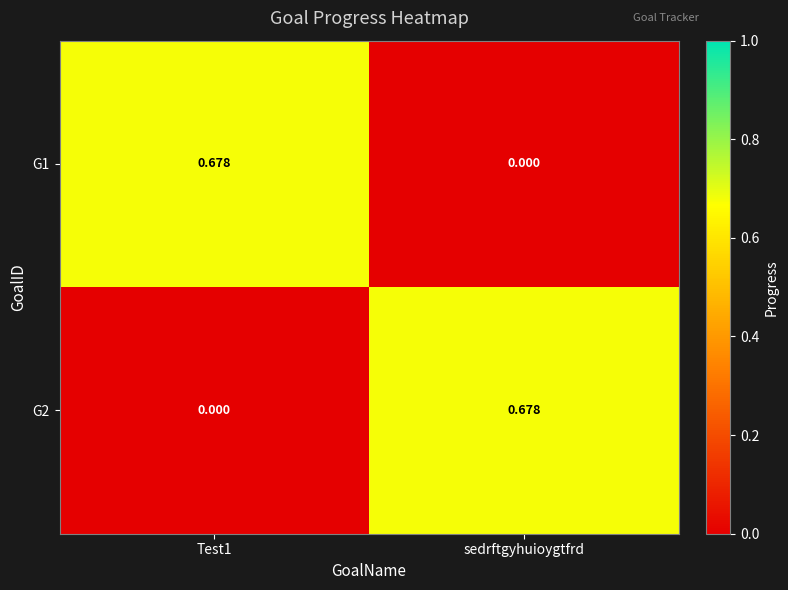

Where is G1 nearest to the value 0?

sedrftgyhuioygtfrd